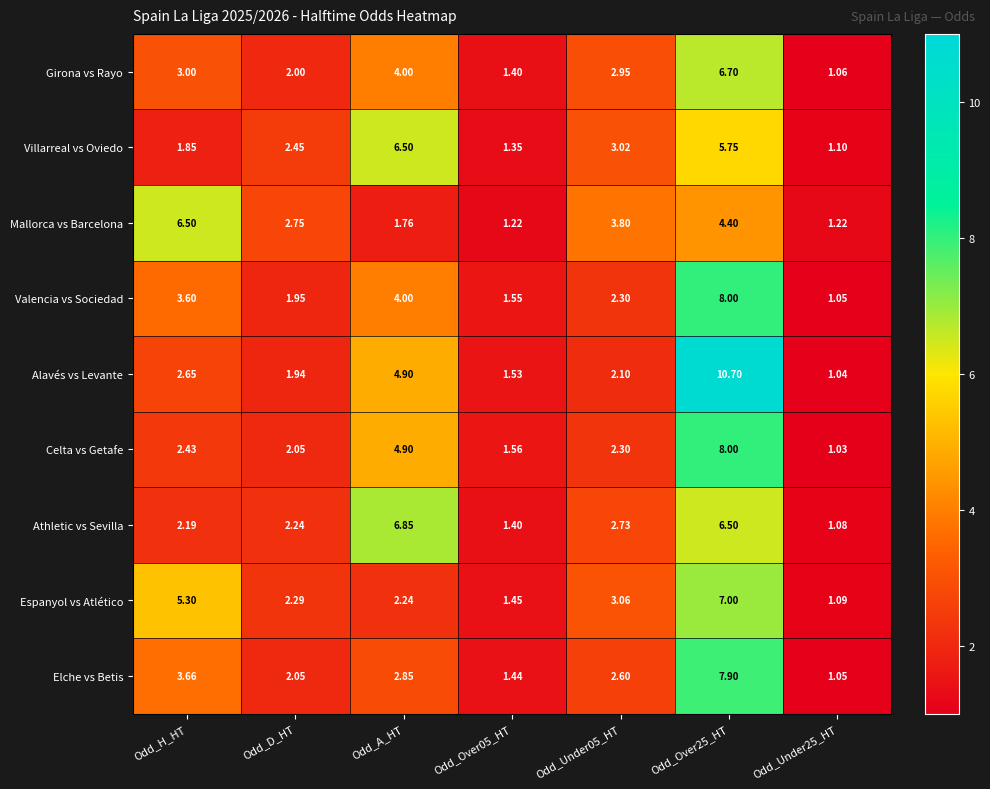

How many distinct data groups are displayed?

9